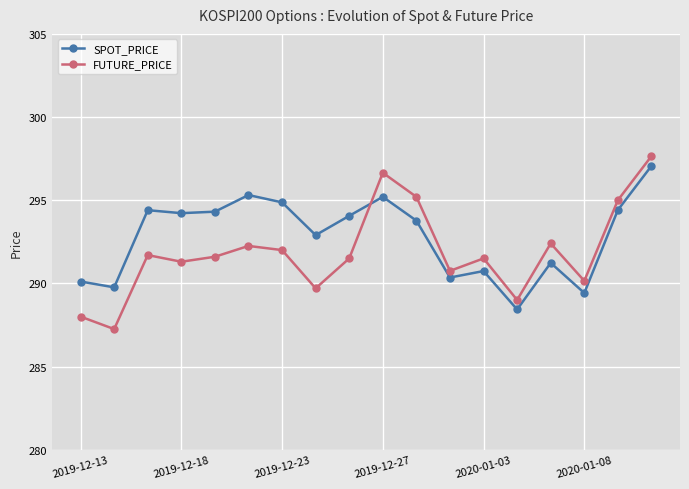

What is the average value of the SPOT_PRICE series?

292.8